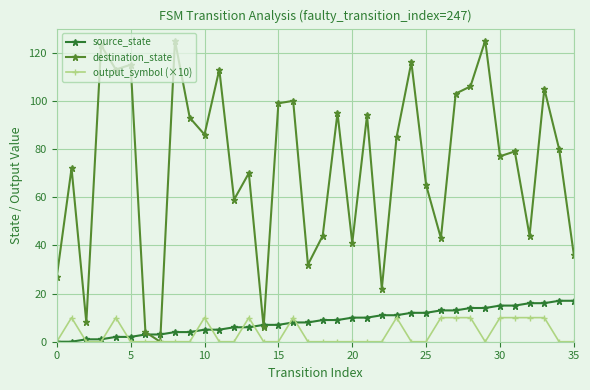

Rank the series by their maximum value, from lowest to highest.

output_symbol (×10), source_state, destination_state